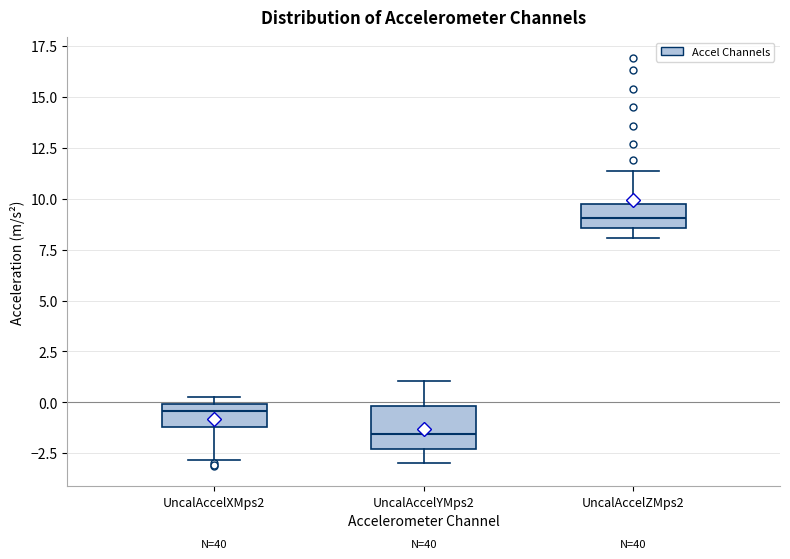

Comparing the boxes themselves (not the whiskers), which one is the tallest?

UncalAccelYMps2